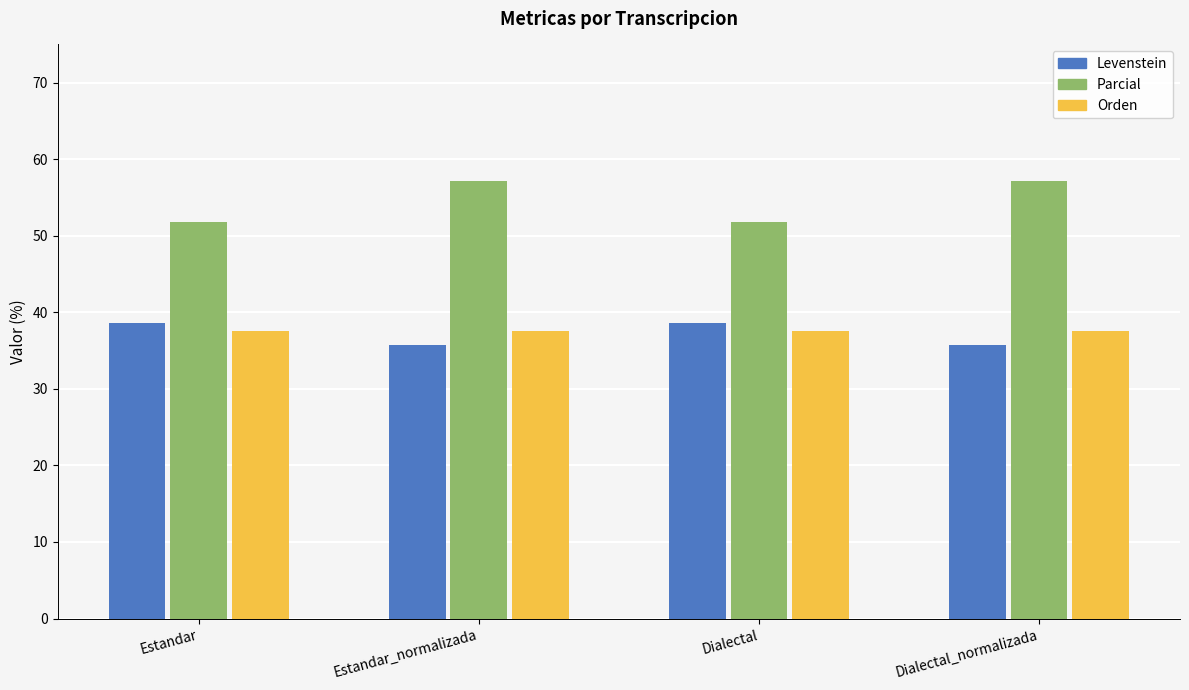

Which series has the largest total across all categories?

Parcial